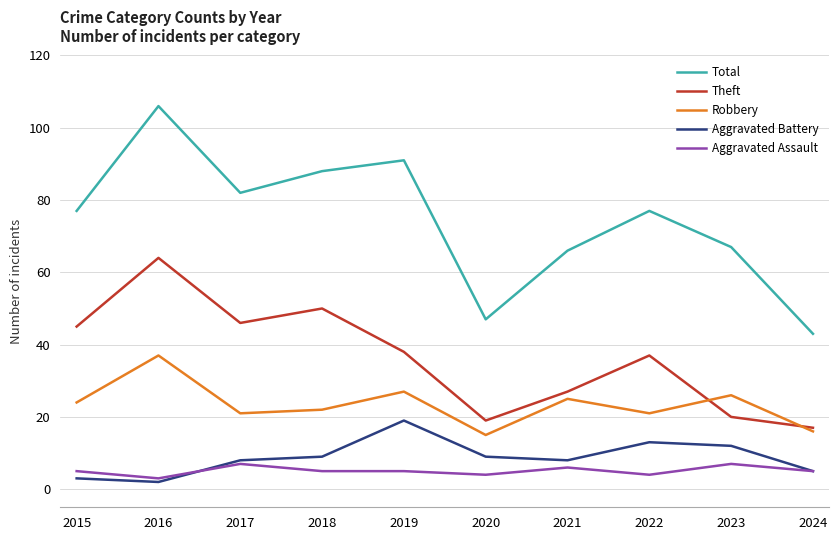

In Total, how many points are lower than both neighbors (excluding endpoints)?

2